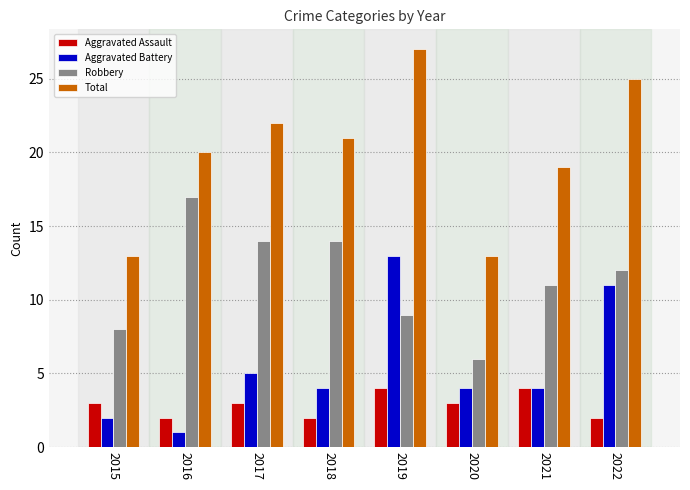

Reading right to left, what are all the values shown in this chart?

Aggravated Assault: 2022=2	2021=4	2020=3	2019=4	2018=2	2017=3	2016=2	2015=3
Aggravated Battery: 2022=11	2021=4	2020=4	2019=13	2018=4	2017=5	2016=1	2015=2
Robbery: 2022=12	2021=11	2020=6	2019=9	2018=14	2017=14	2016=17	2015=8
Total: 2022=25	2021=19	2020=13	2019=27	2018=21	2017=22	2016=20	2015=13